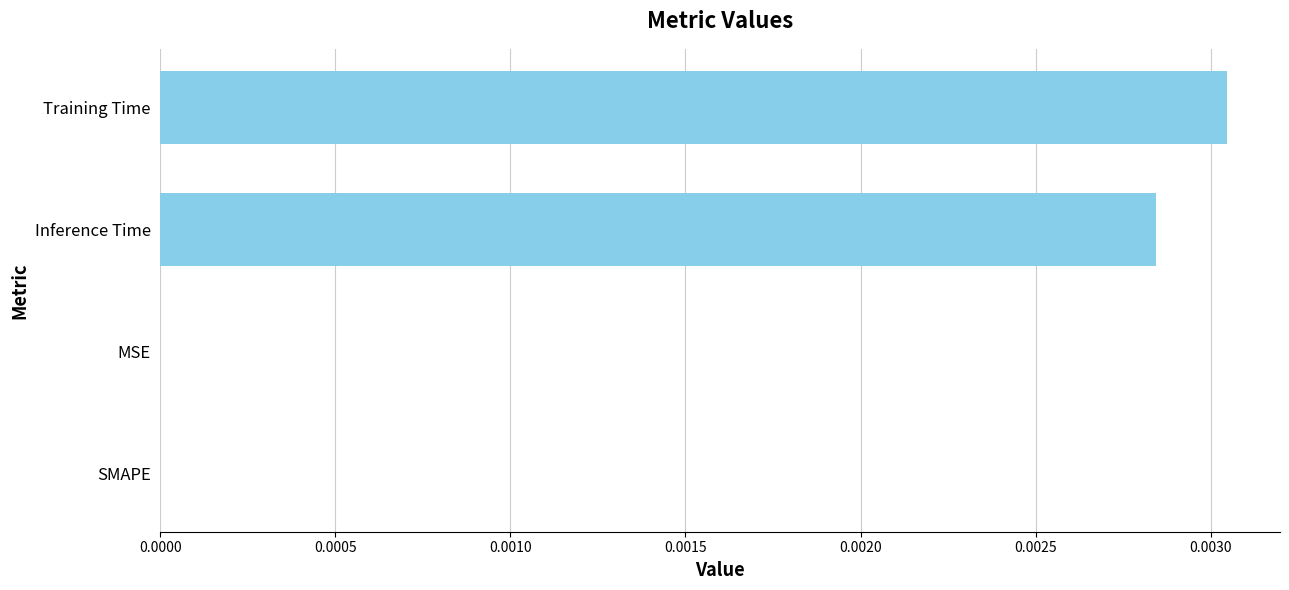

How many distinct data groups are displayed?

1